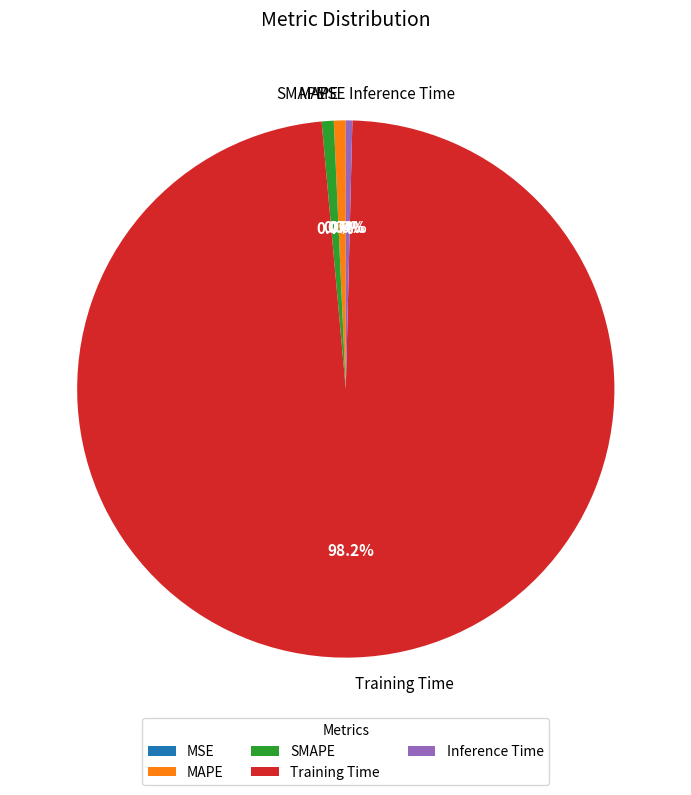

Which category accounts for the majority?

Training Time